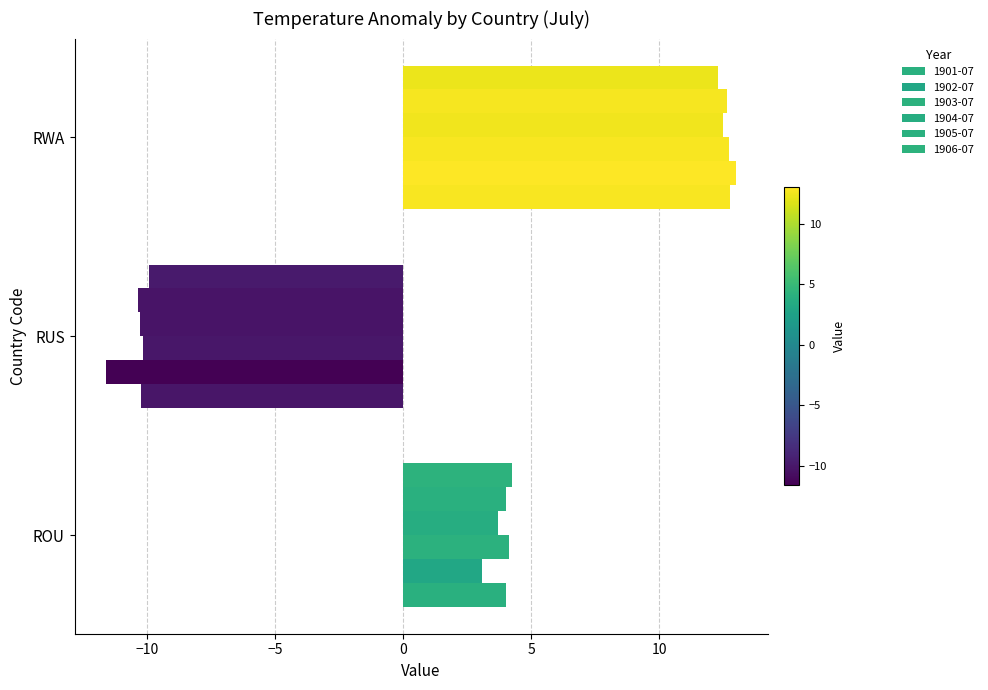

What is the sum of the 1905-07 values at RWA and RUS?

2.3